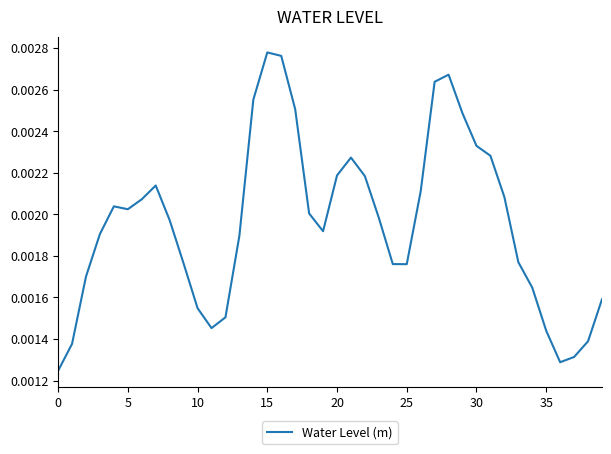

Is this an area chart (filled region under the line)?

No